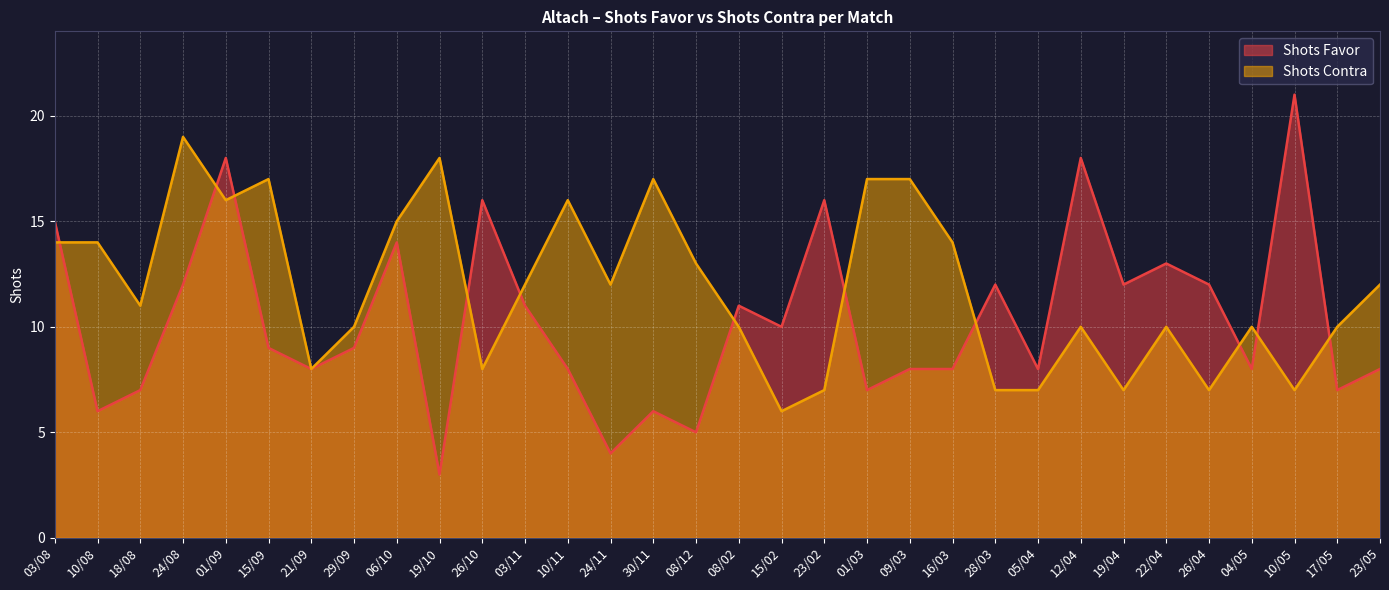

At which category is the sum across all series the highest?

01/09